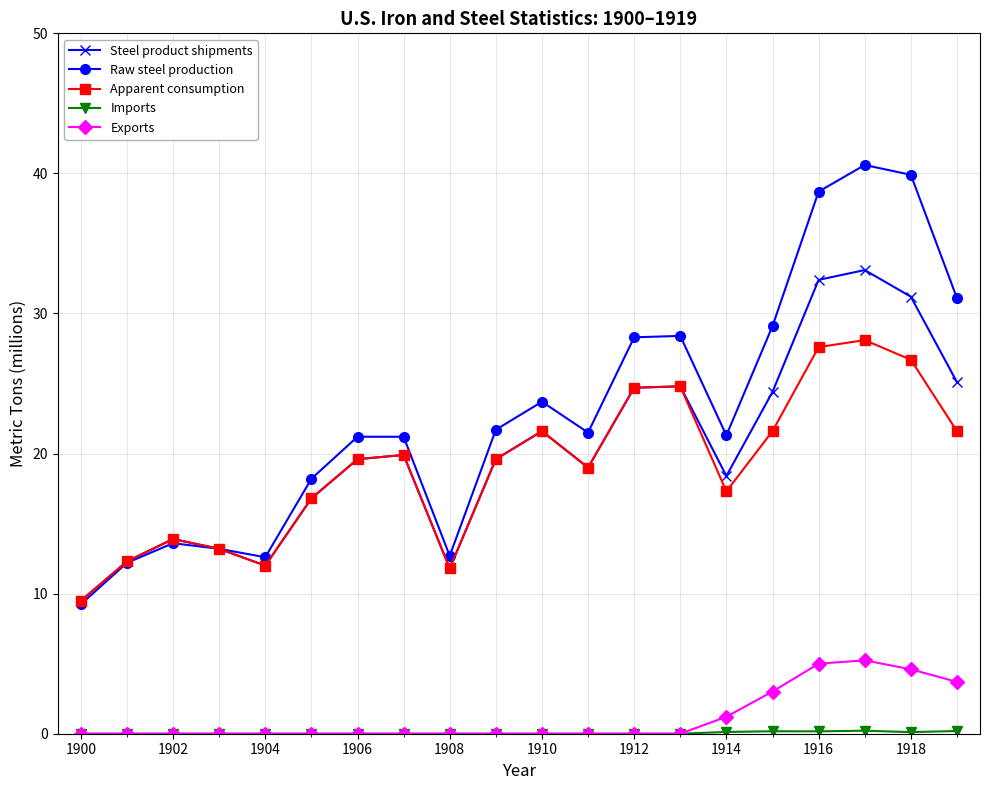

True or false: Apparent consumption and Exports intersect in this chart.

False